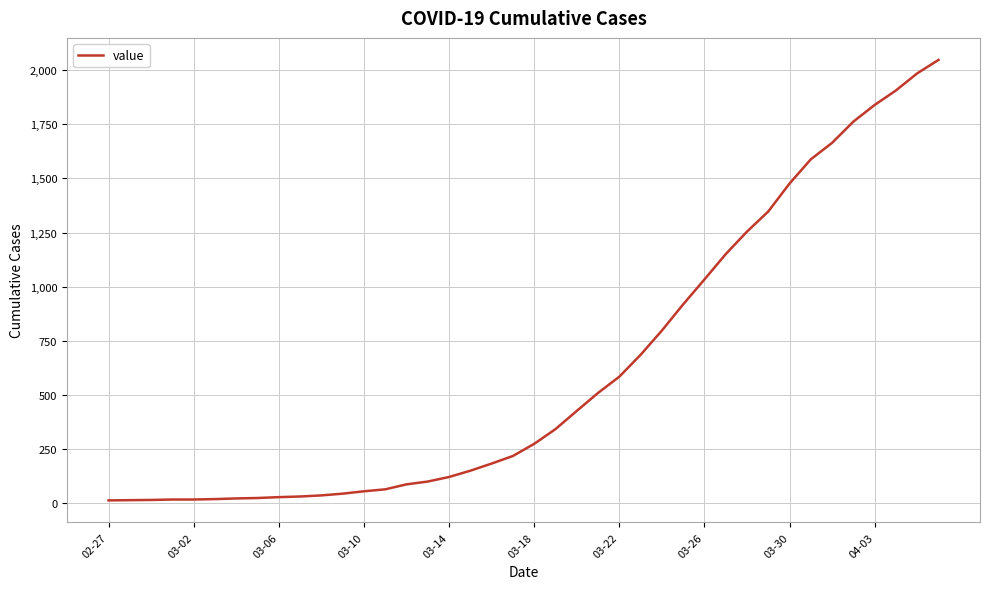

How many series are shown in this chart?

1